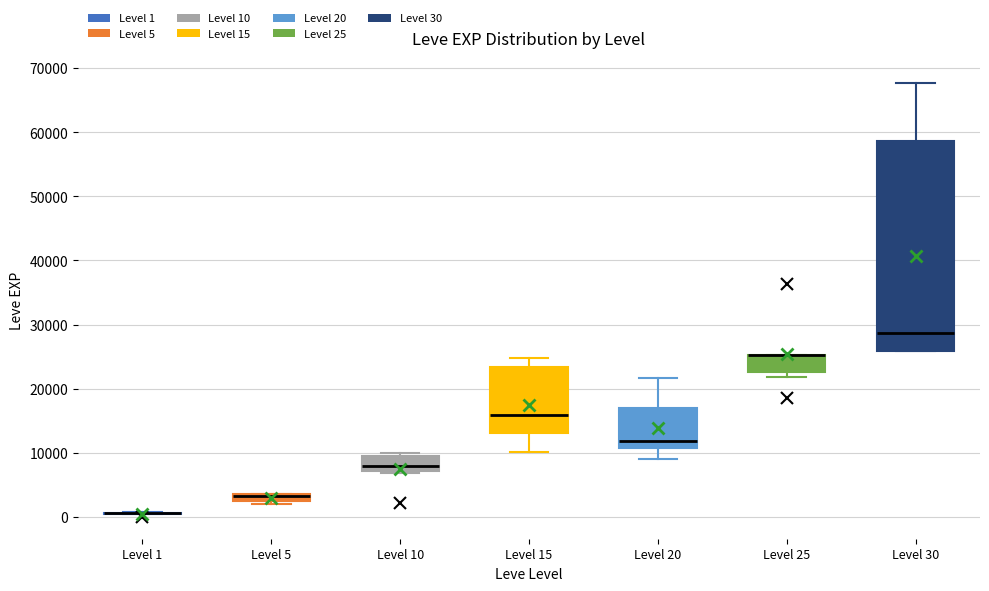

Where is the upper edge of the box for Level 5 on the y-axis? The values are not printed on the chart, so give them approximately, as read against the axis.

4000